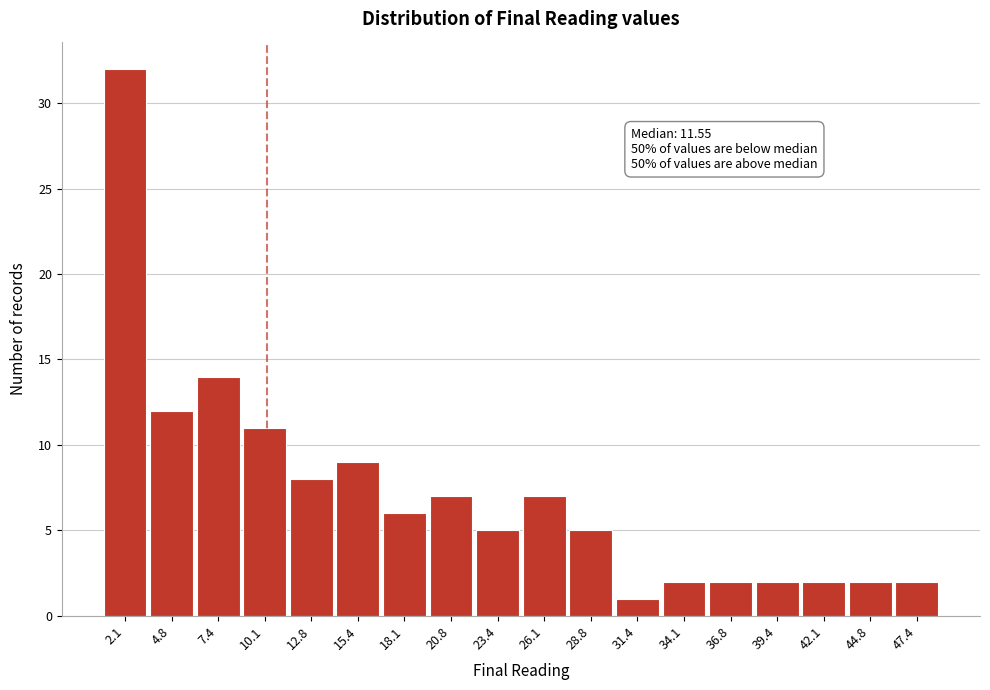

Reading left to right, list all the values displayed in this chart.

32	12	14	11	8	9	6	7	5	7	5	1	2	2	2	2	2	2